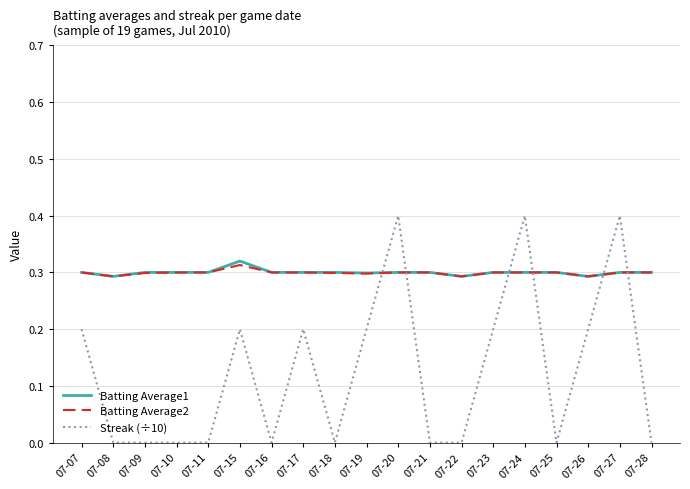

Which category has the highest value in the Batting Average1 series?

07-15